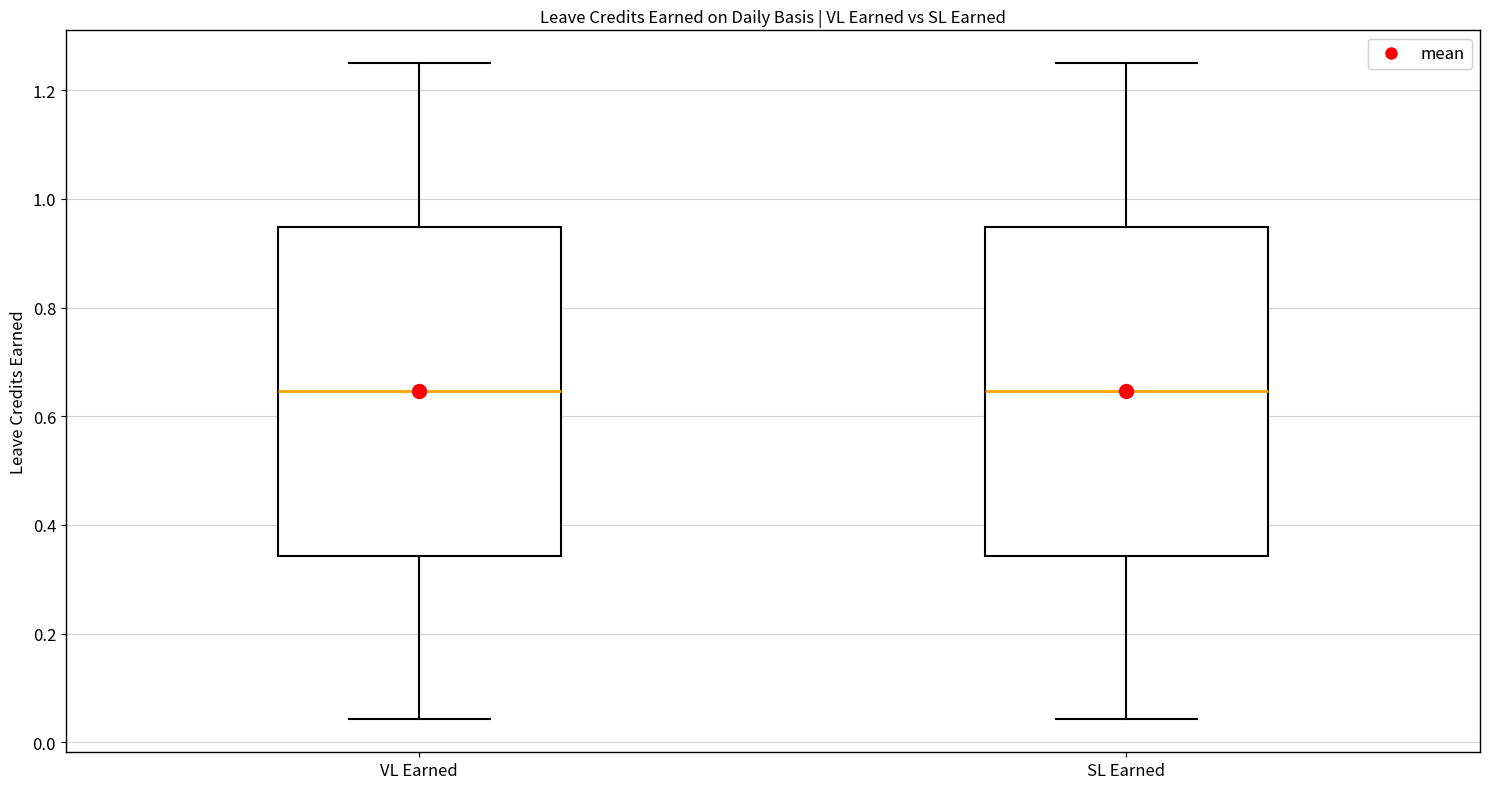

Where is the lower edge of the box for VL Earned on the y-axis? The values are not printed on the chart, so give them approximately, as read against the axis.

0.34